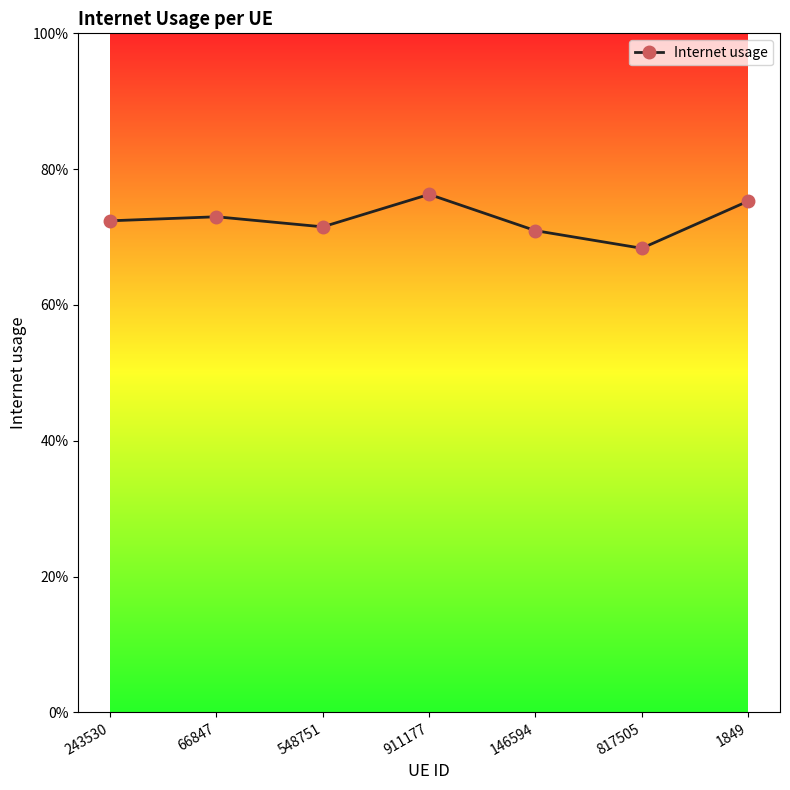

Is this an area chart (filled region under the line)?

No